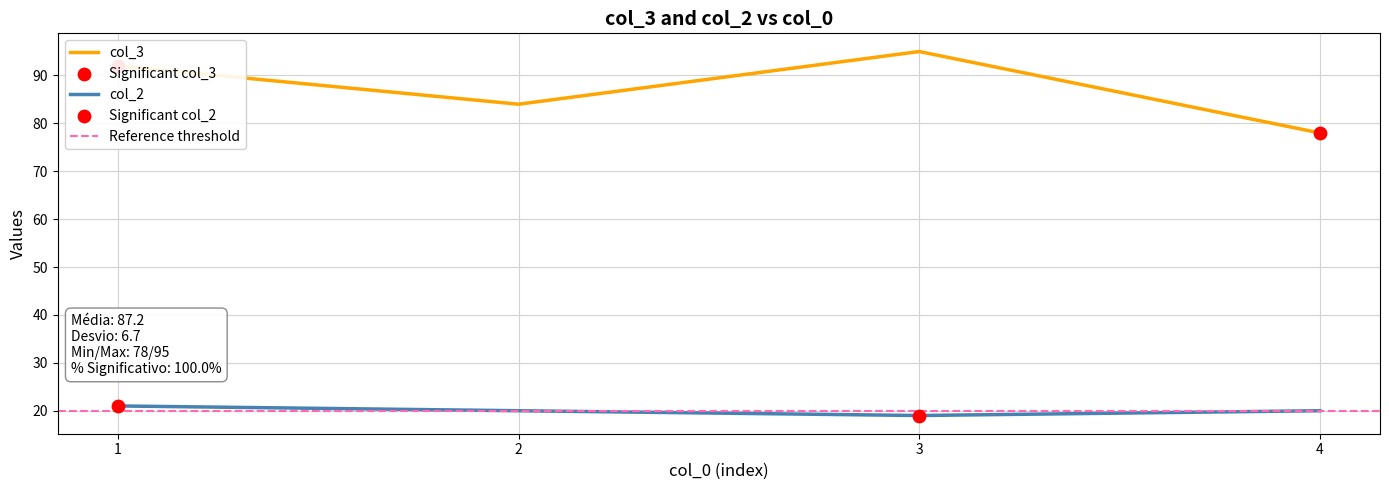

Is the value of col_3 at 1 greater than the value of col_2 at 3?

Yes